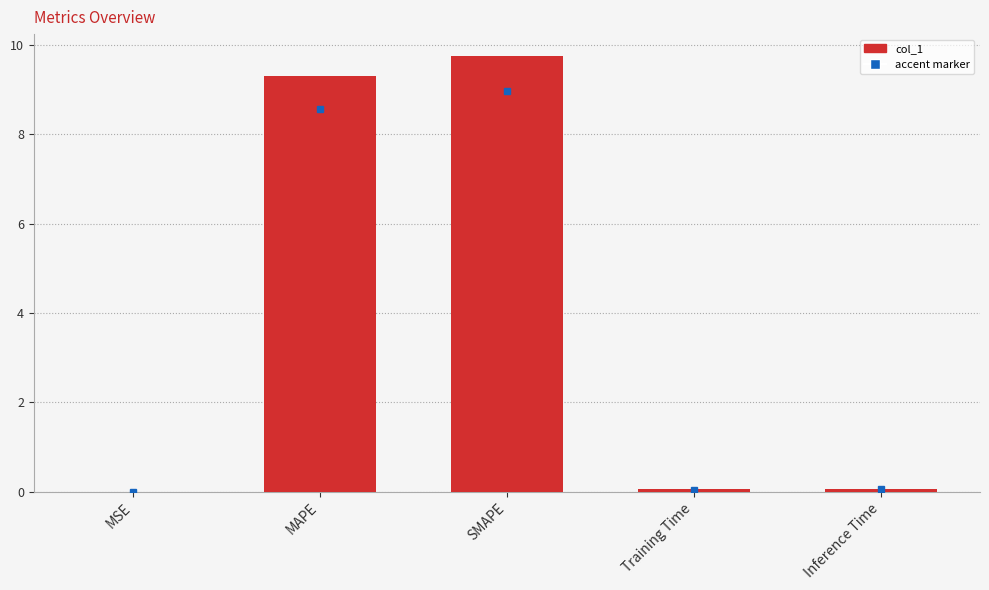

What is the change in value from SMAPE to Training Time?

-9.7